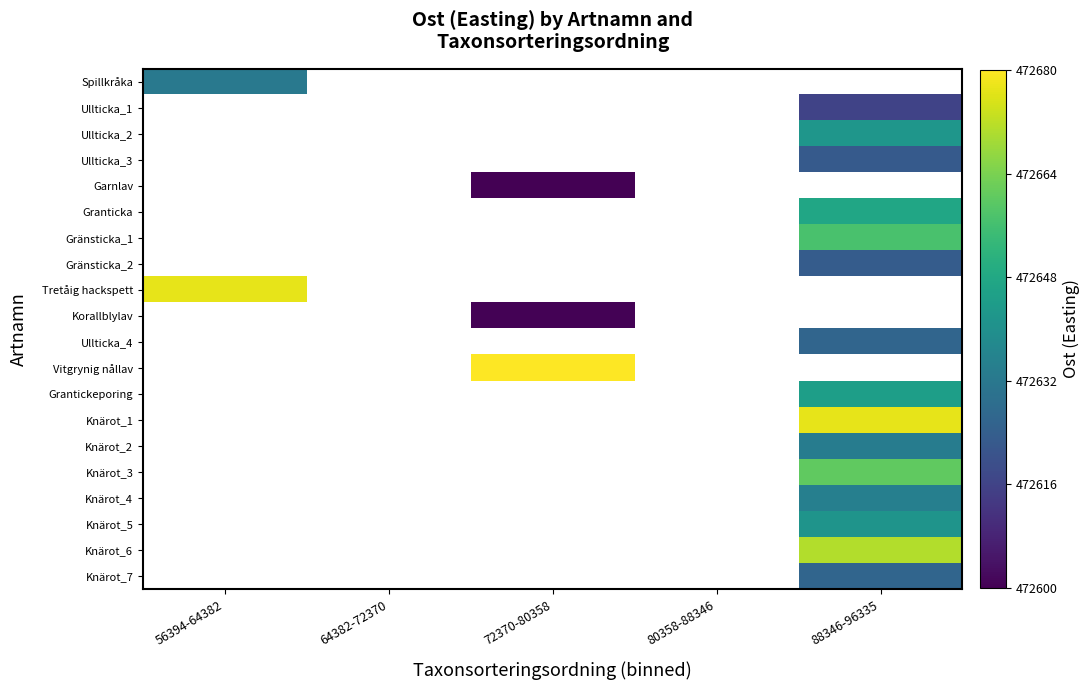

How many categories are shown in the chart?

5